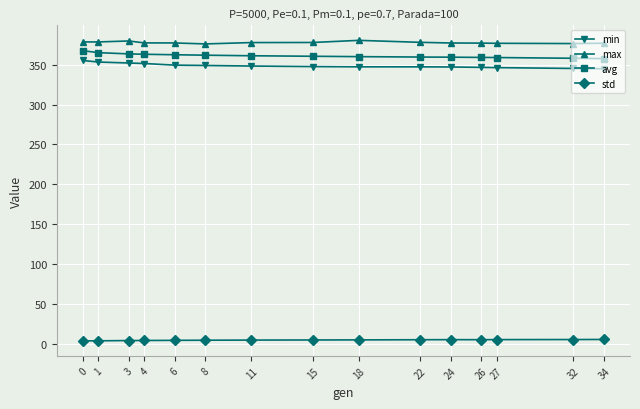

True or false: max has more than 0 points higher than both neighbors.

True